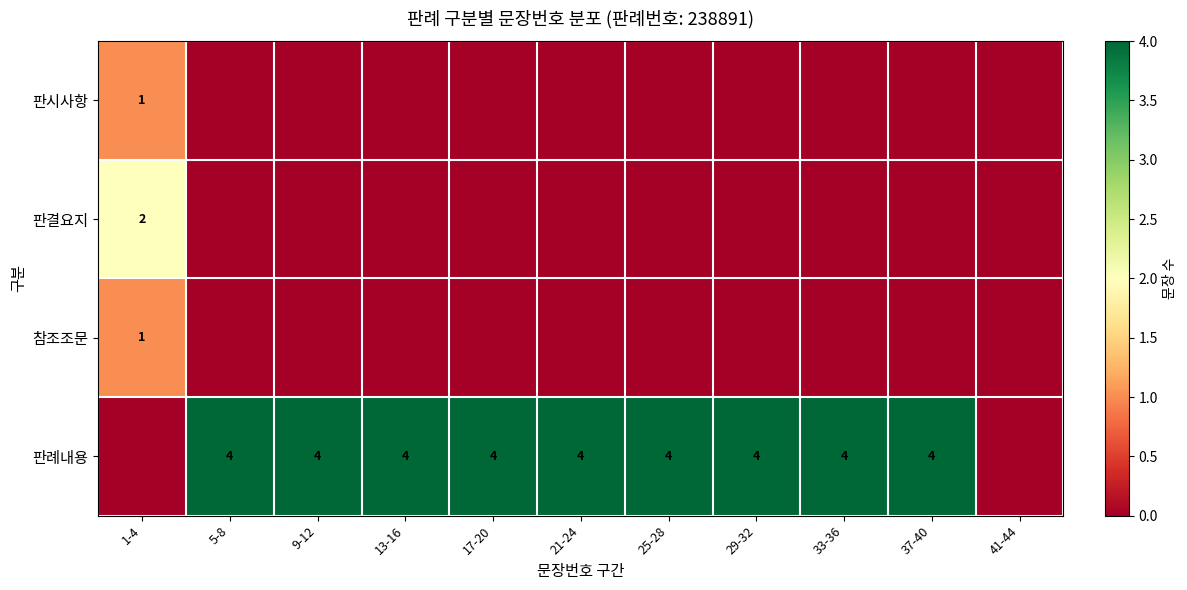

At which category is the sum across all series the highest?

1-4